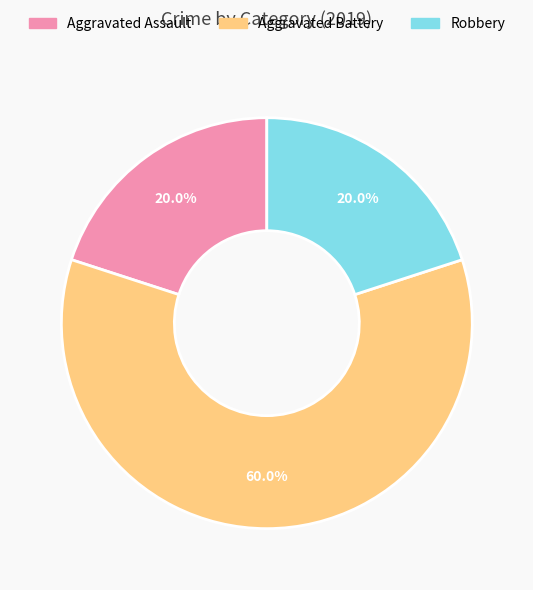

To the nearest percent, what is the difference between the Aggravated Assault and Aggravated Battery slice percentages?

40%